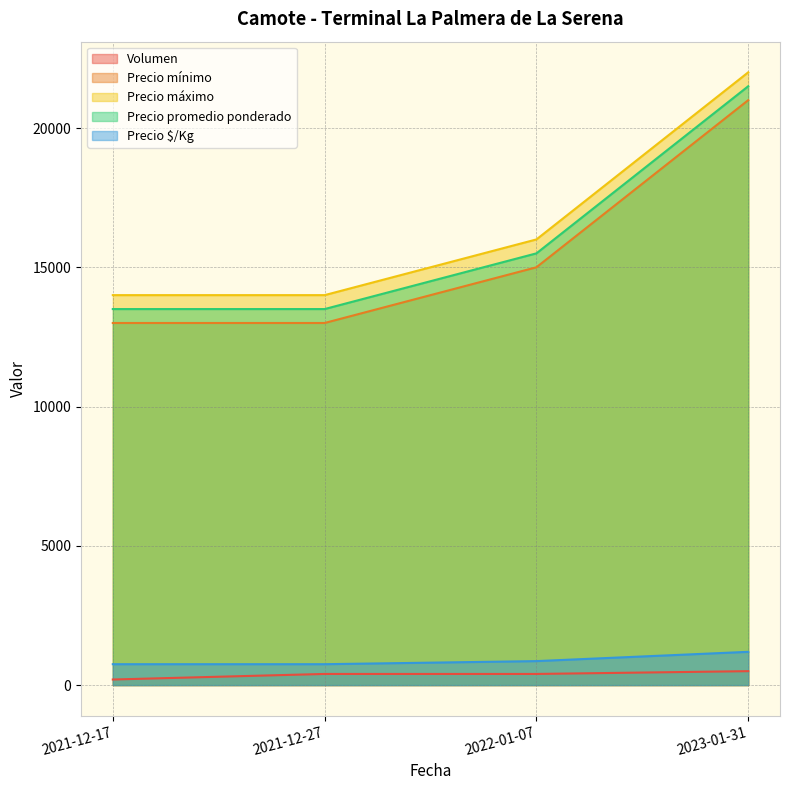

The value of Precio mínimo at 2021-12-27 is 20466. True or false?

False